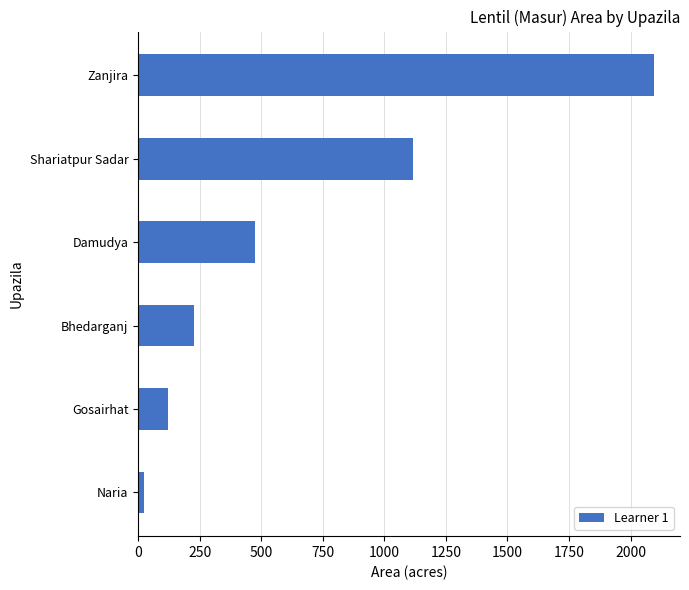

What is the sum of all values?

4058